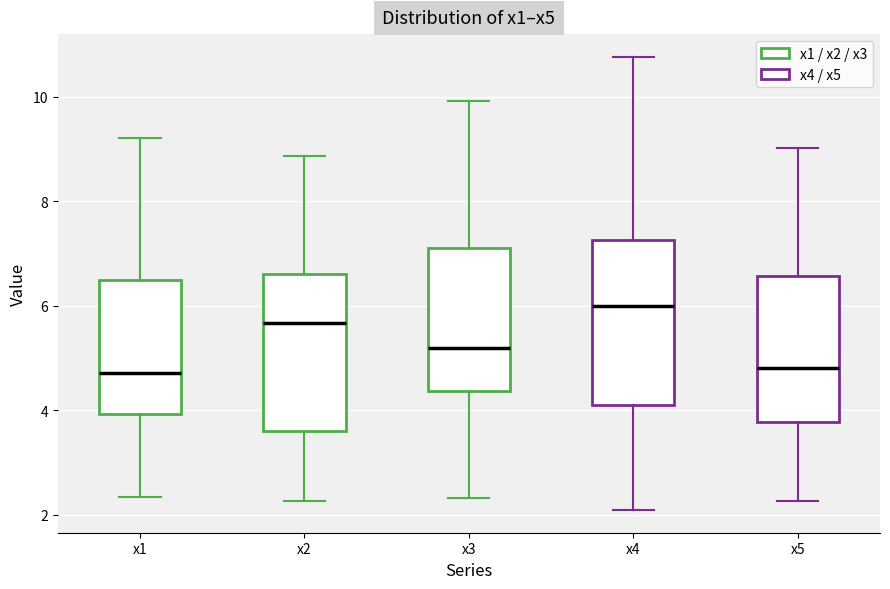

Reading left to right, read every box against the y-axis: the position of its median line, the range the box covers, and the ends of its whiskers. The values are not printed on the chart, so give them approximately, as read against the axis.

x1: median 4.8, box 4.0 to 6.4, whiskers 2.4 to 9.2
x2: median 5.6, box 3.6 to 6.6, whiskers 2.2 to 8.8
x3: median 5.2, box 4.4 to 7.0, whiskers 2.4 to 10.0
x4: median 6.0, box 4.0 to 7.2, whiskers 2.0 to 10.8
x5: median 4.8, box 3.8 to 6.6, whiskers 2.2 to 9.0